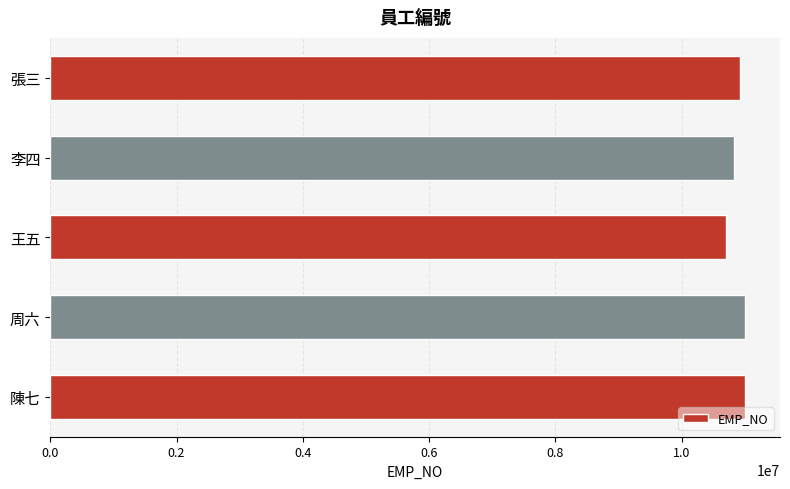

The value at 李四 is 10825598. True or false?

True